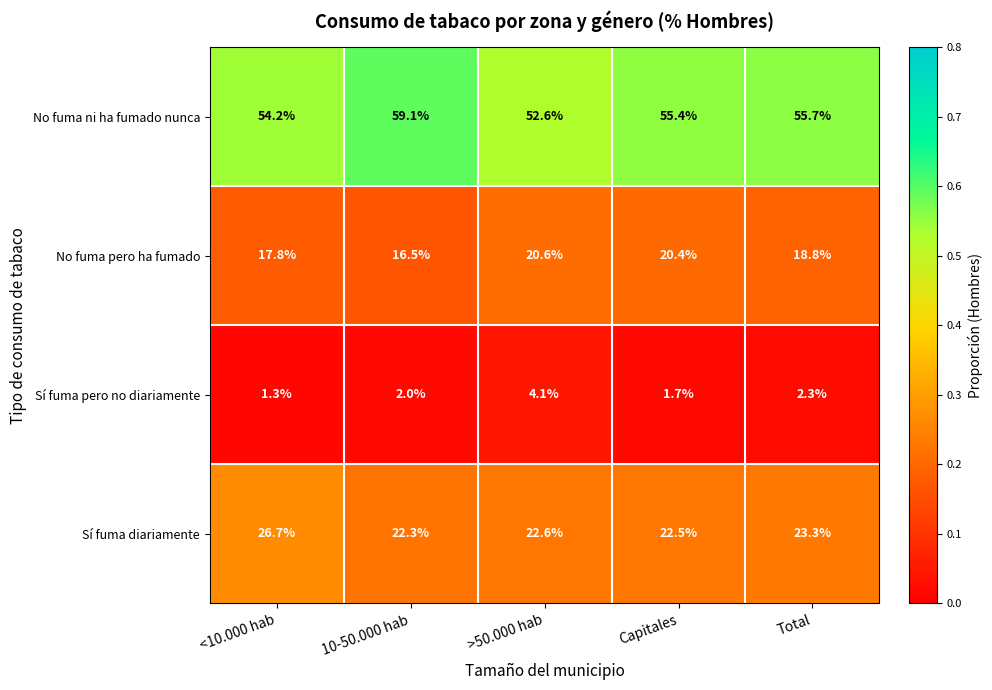

At which category is the sum across all series the highest?

Total